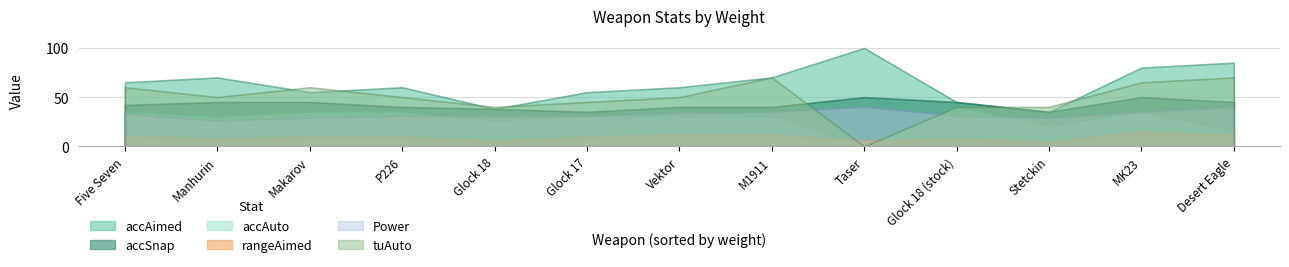

True or false: tuAuto has more than 0 points higher than both neighbors.

True